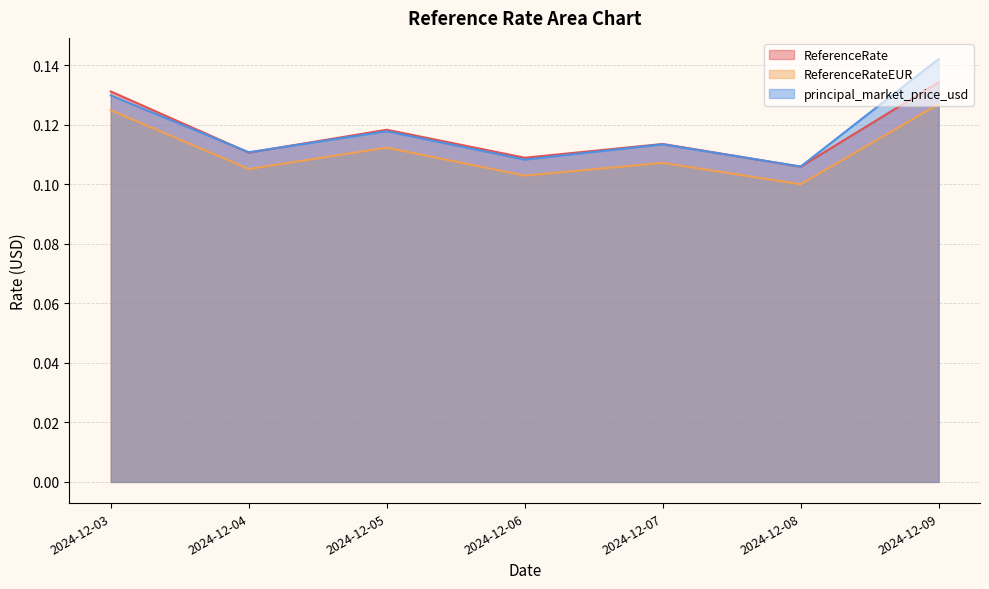

What is the value of the ReferenceRateEUR point at the 4th from the left?

0.1